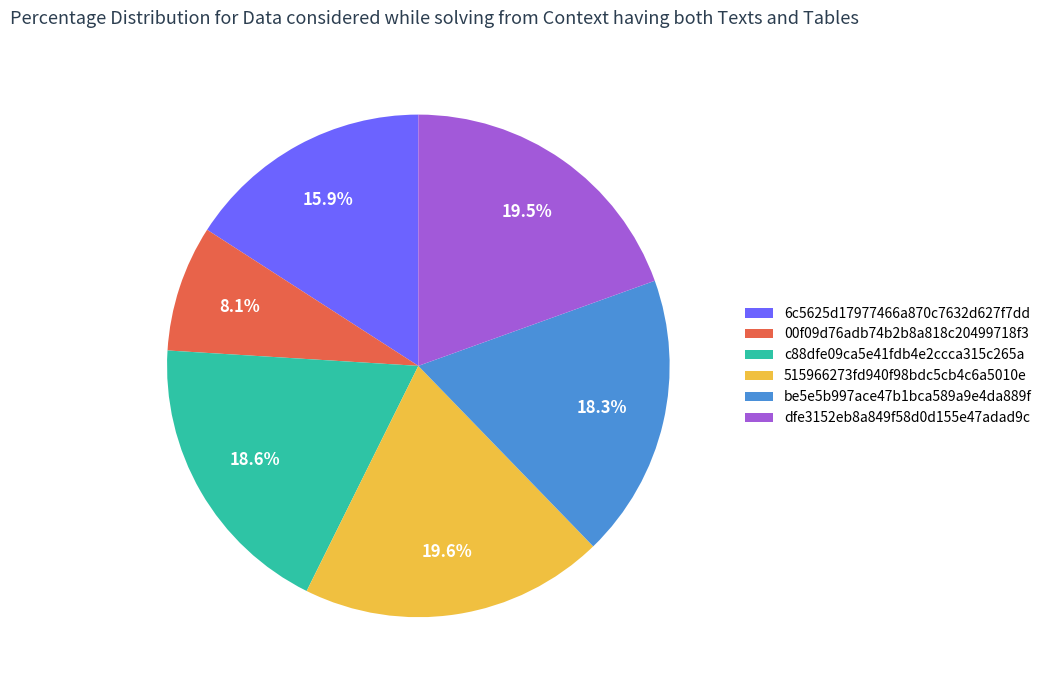

Count the number of slices in the pie.

6